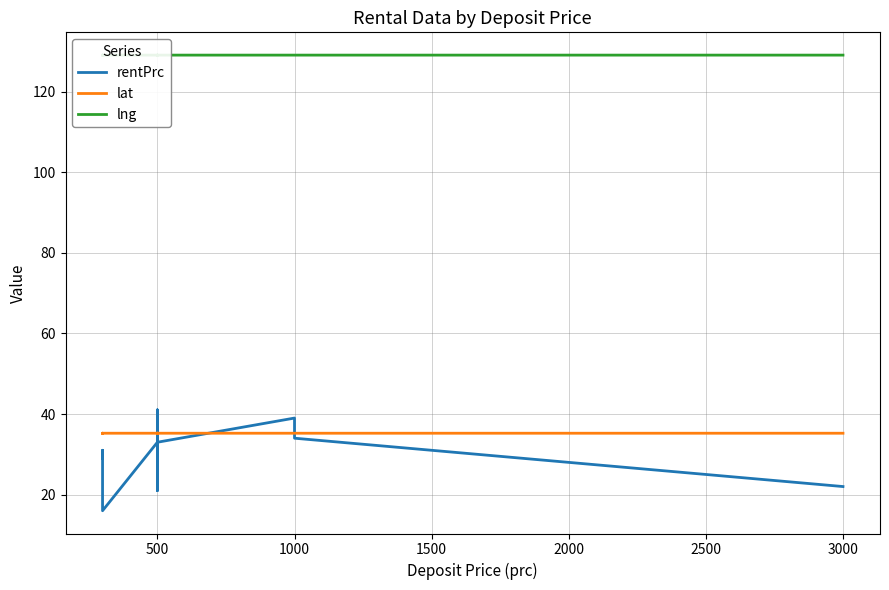

What are all the series names shown in the legend?

rentPrc, lat, lng